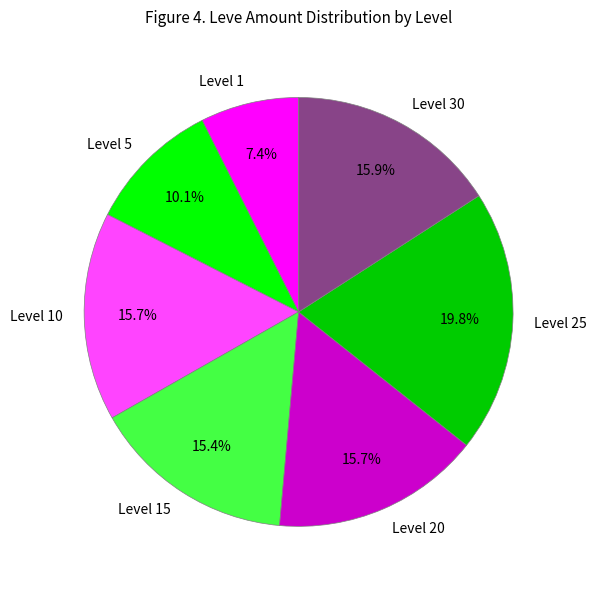

To the nearest percent, what is the difference between the largest and smallest slice percentages?

12%